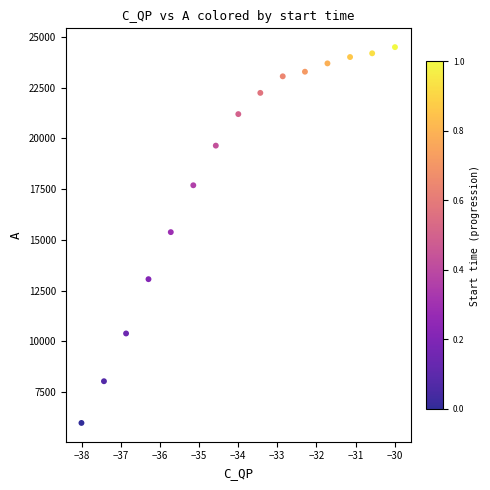

What is the range of X values (max minus min)?

8.0